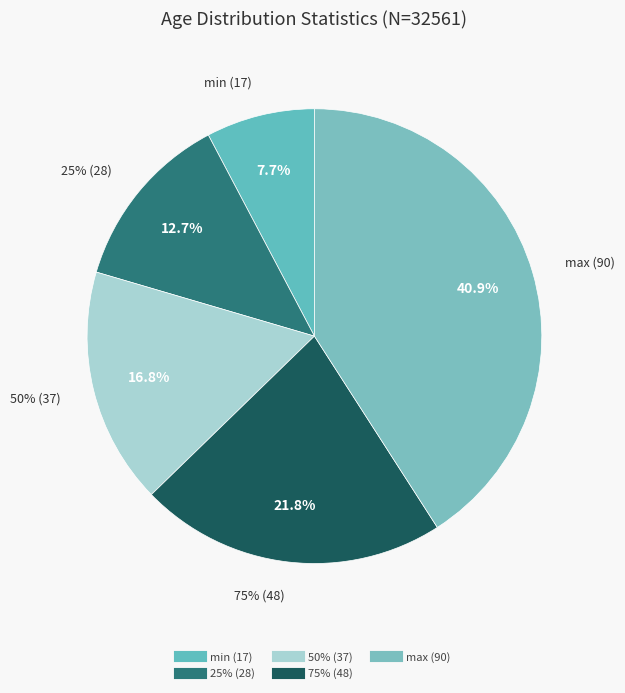

True or false: fnlwgt_min accounts for 99% of the total.

False